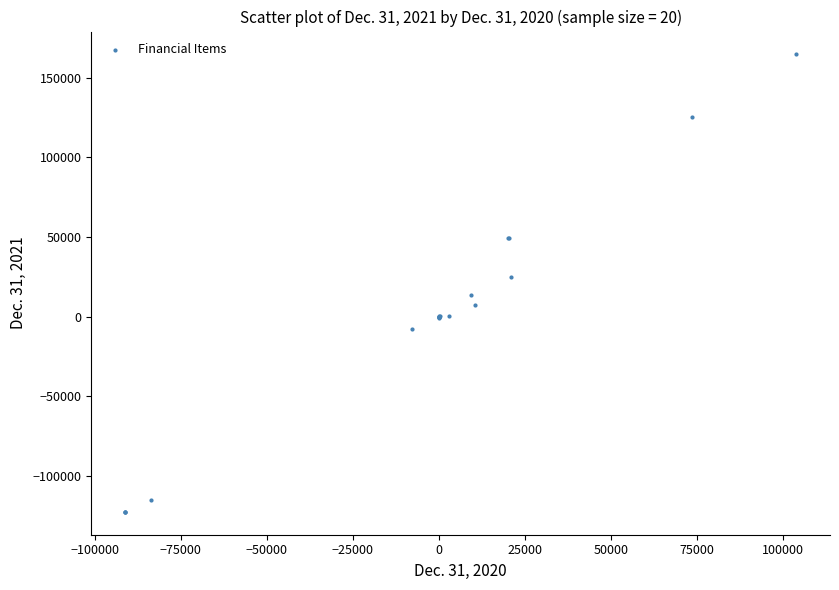

What Y value in the scatter plot is closest to 20992?

25160.0